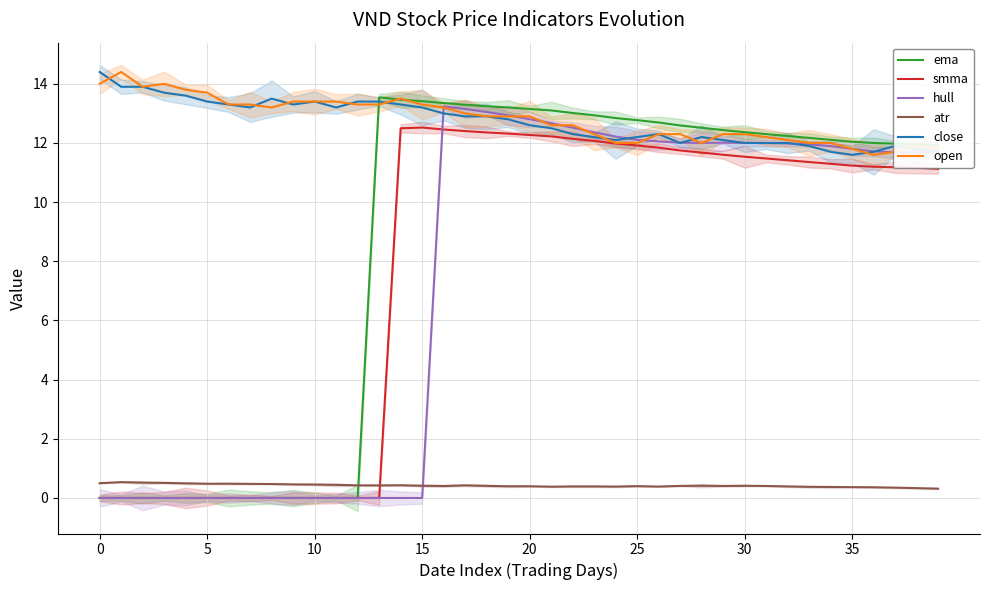

Rank the series by their maximum value, from highest to lowest.

close, open, ema, hull, smma, atr